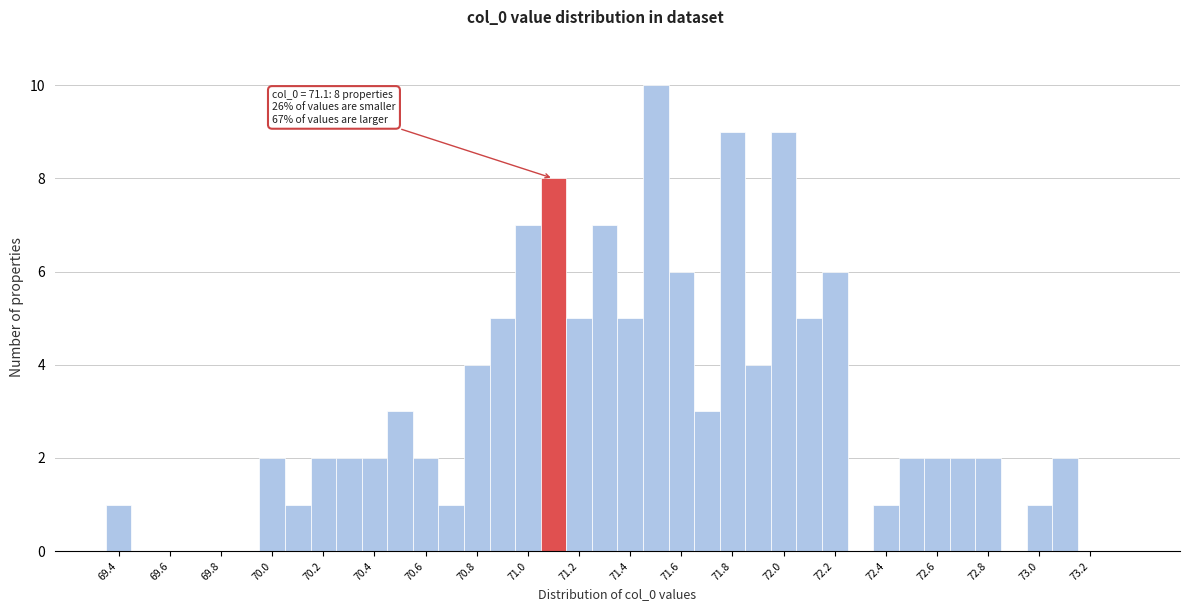

Which range on the x-axis has the tallest bar?

71.45 to 71.55